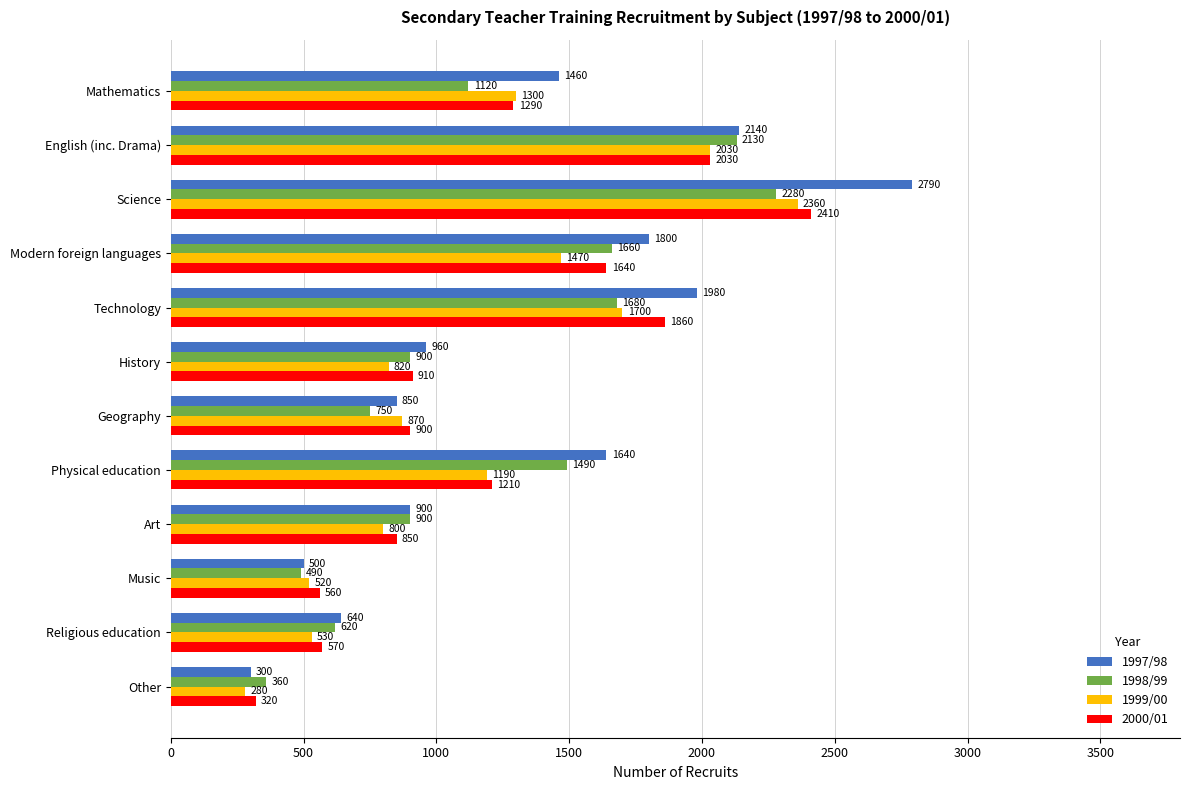

Which series changed the most between History and Other?

1997/98